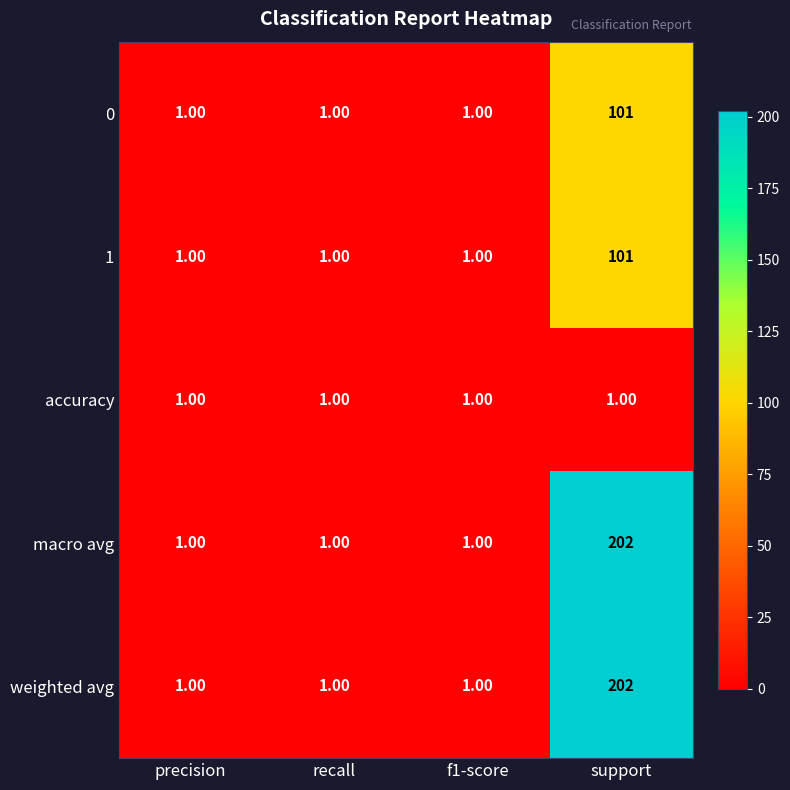

Which category has the highest value in the macro avg series?

support